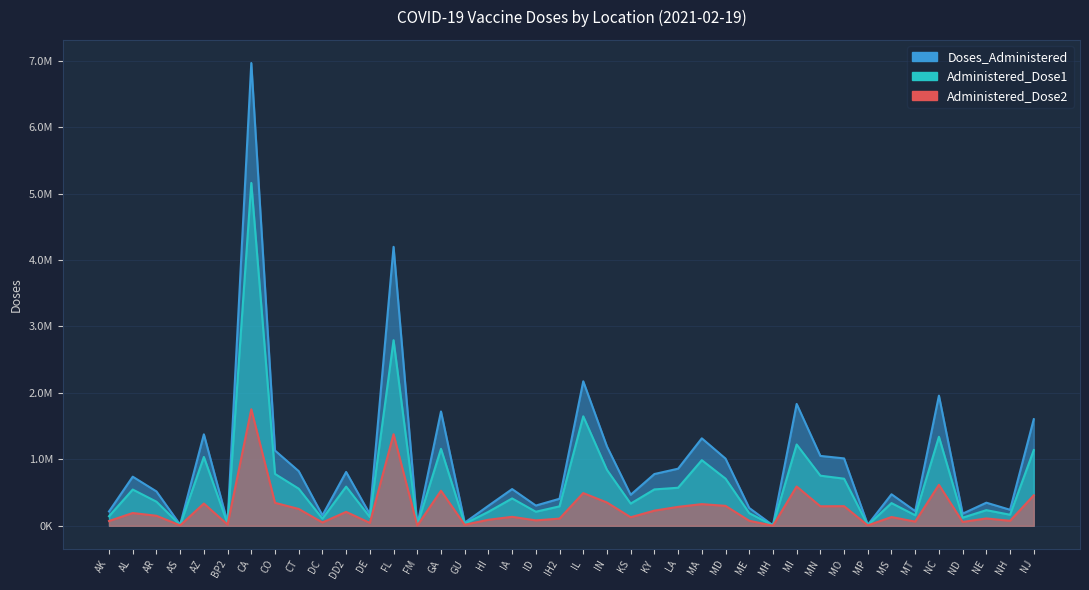

Between KS and MS, which is larger?

MS